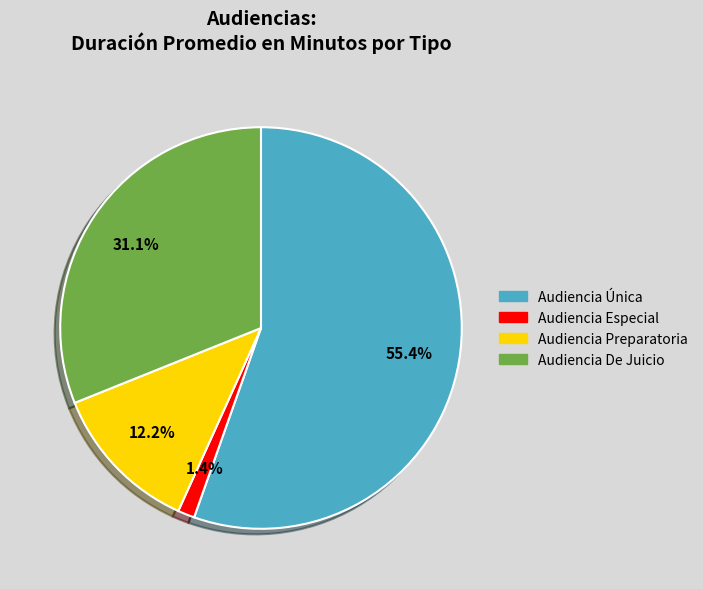

Is Audiencia Única the majority of the pie?

Yes